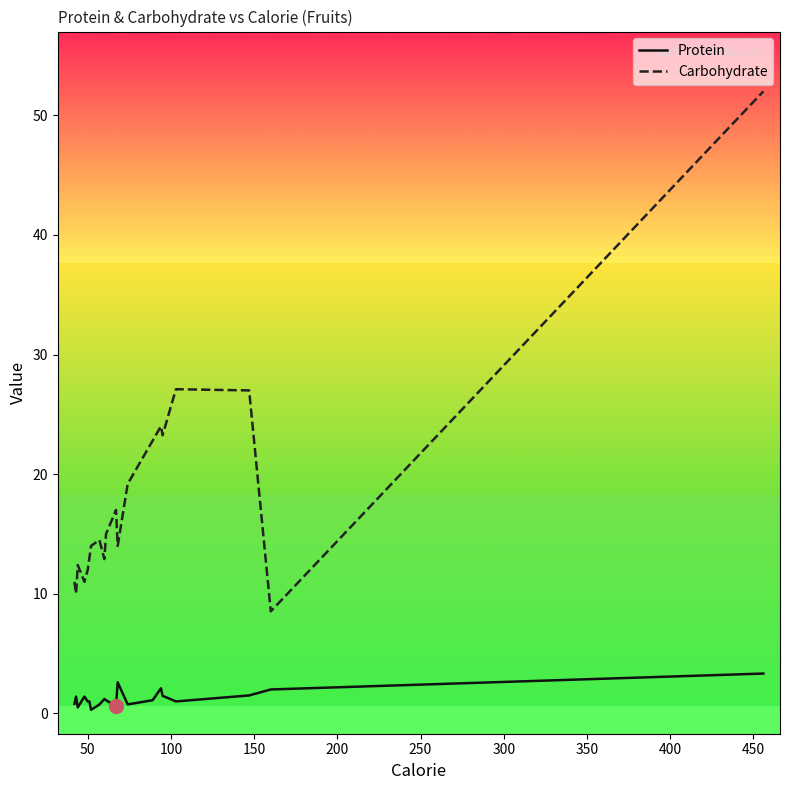

What is the value of the Carbohydrate point at the 11th from the left?

17.0